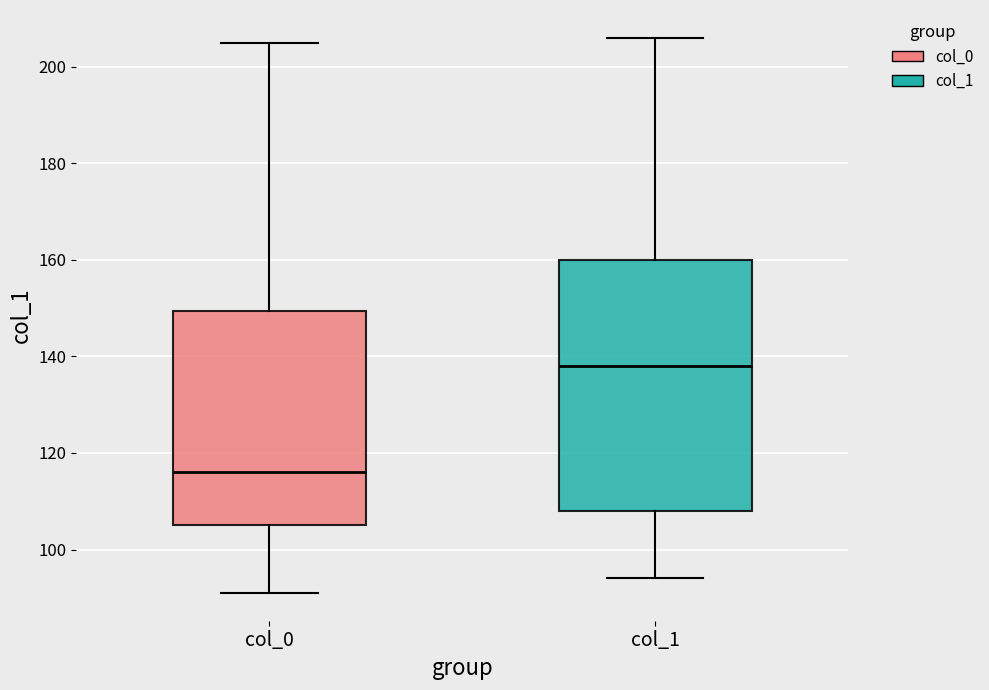

Reading left to right, read every box against the y-axis: the position of its median line, the range the box covers, and the ends of its whiskers. The values are not printed on the chart, so give them approximately, as read against the axis.

col_0: median 116, box 106 to 150, whiskers 92 to 206
col_1: median 138, box 108 to 160, whiskers 94 to 206